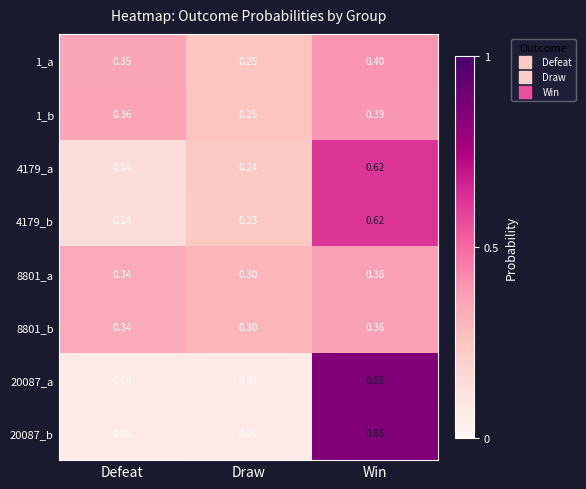

At which category does the chart reach its minimum across all series?

Draw